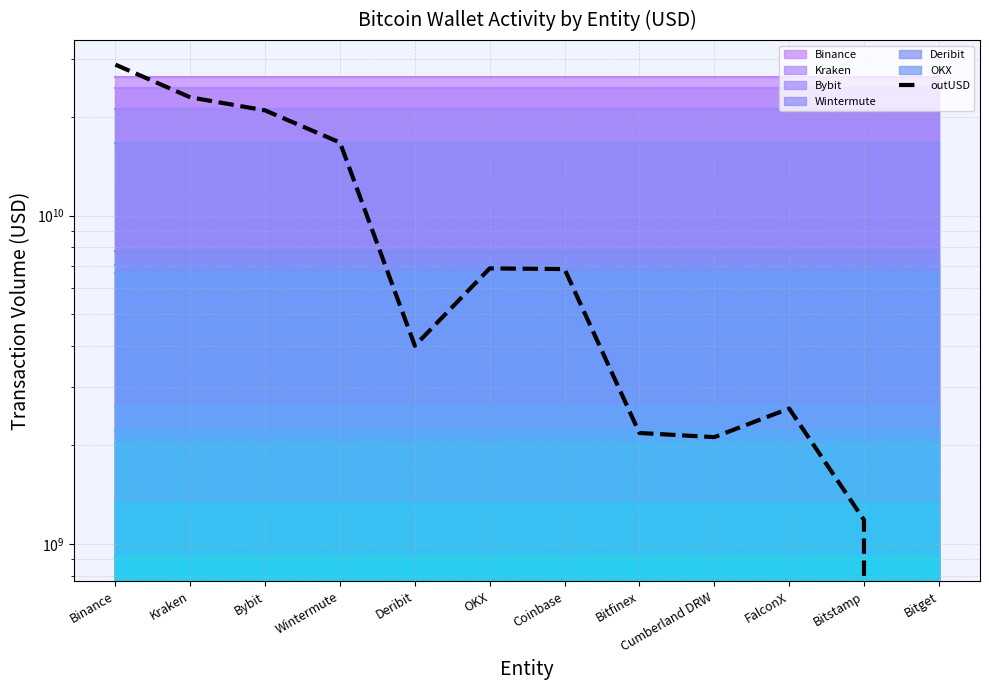

Rank the categories by value from lowest to highest.

Bitget, Bitstamp, Cumberland DRW, Bitfinex, FalconX, Deribit, Coinbase, OKX, Wintermute, Bybit, Kraken, Binance